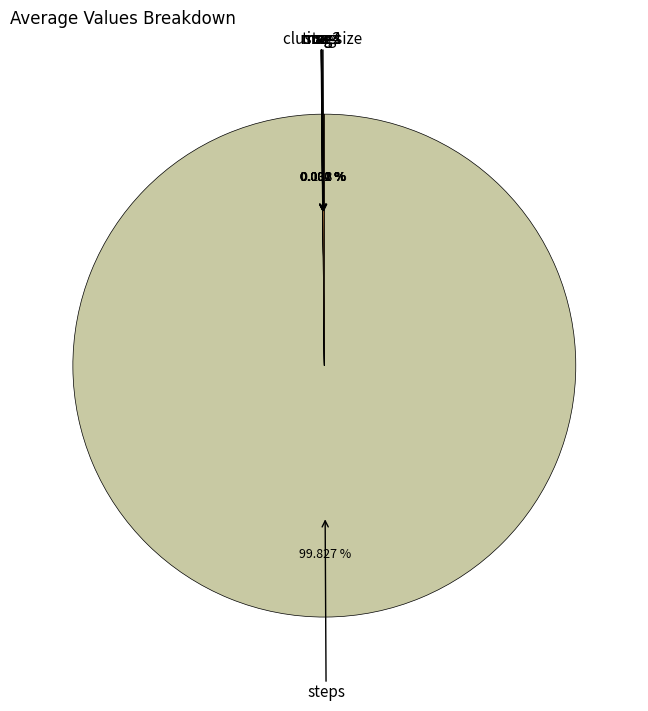

Is there any slice that represents more than half of the pie?

Yes